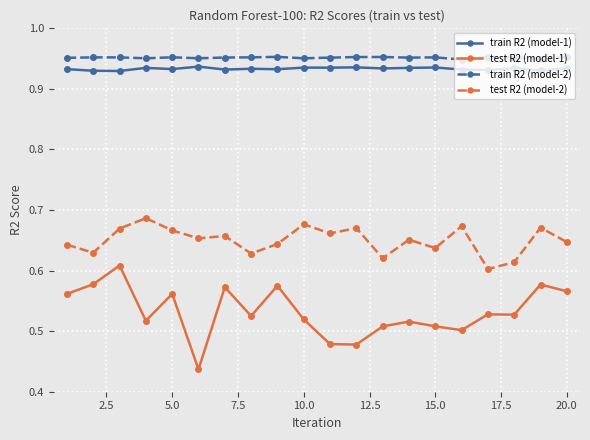

How many series are shown in this chart?

4